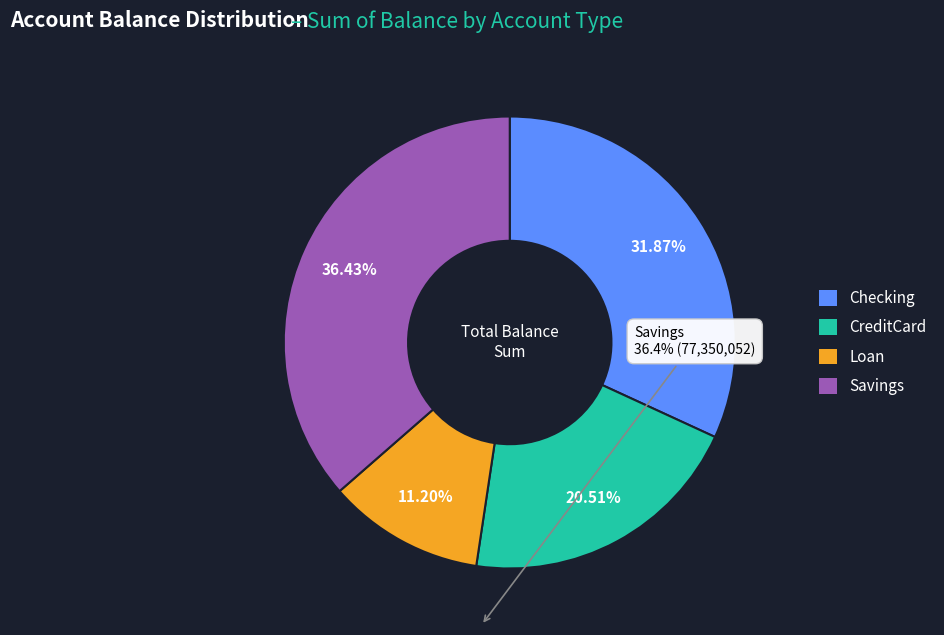

How many segments does this pie chart have?

4